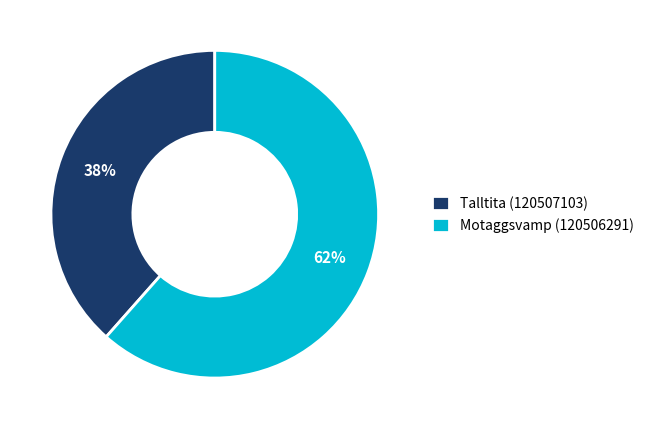

How many slices are in this pie chart?

2